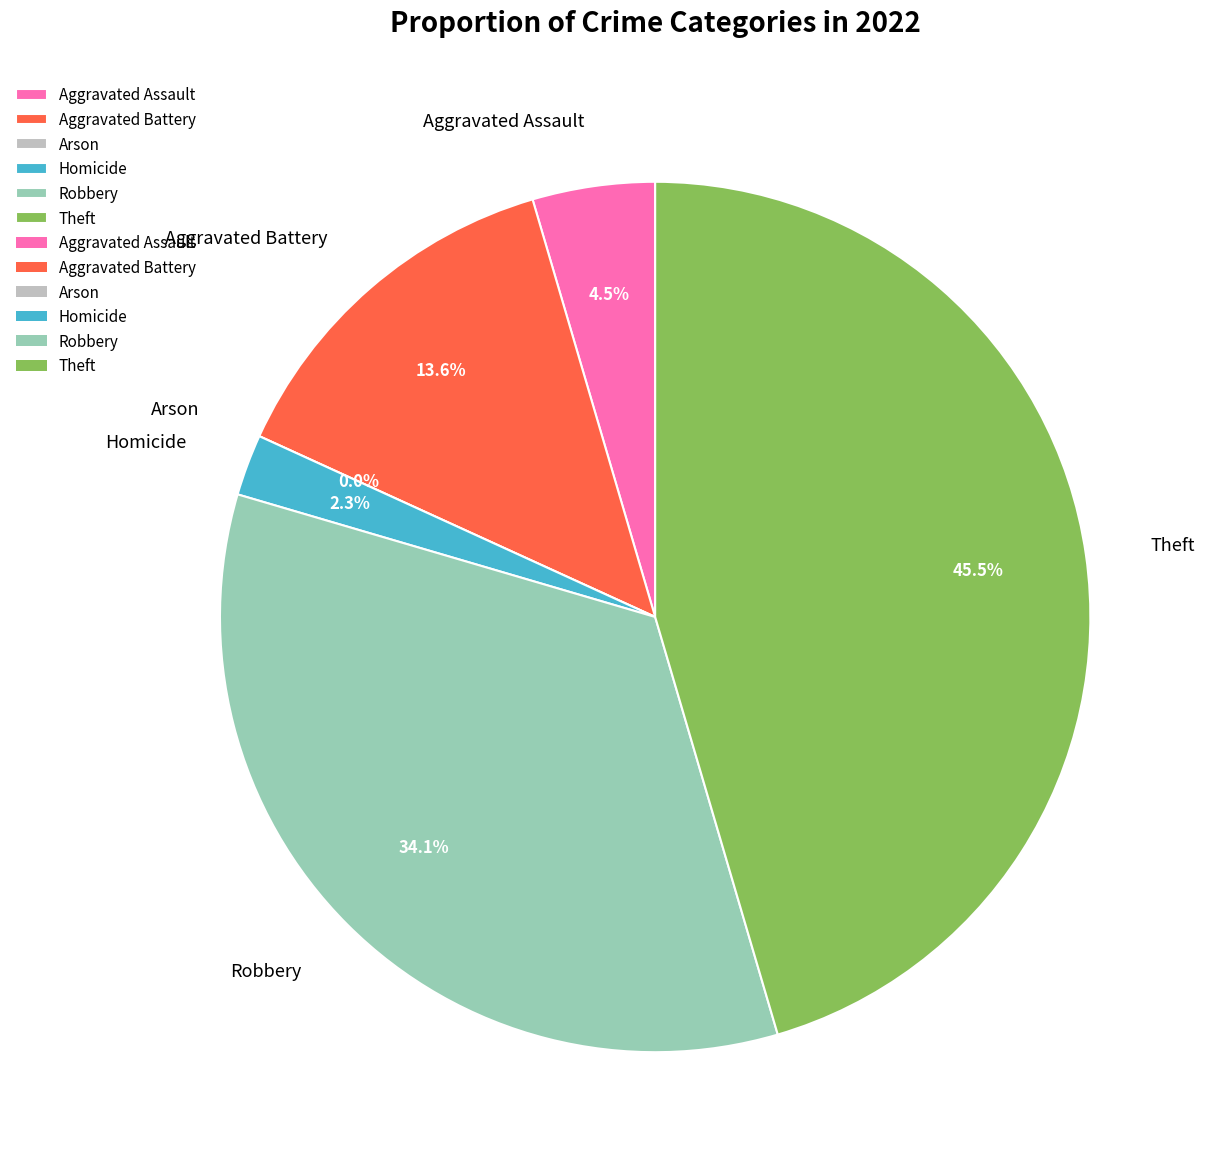

How many segments does this pie chart have?

6